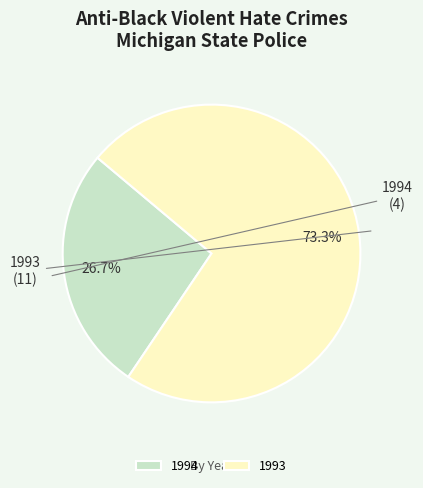

To the nearest percent, what portion does 1994 represent?

27%